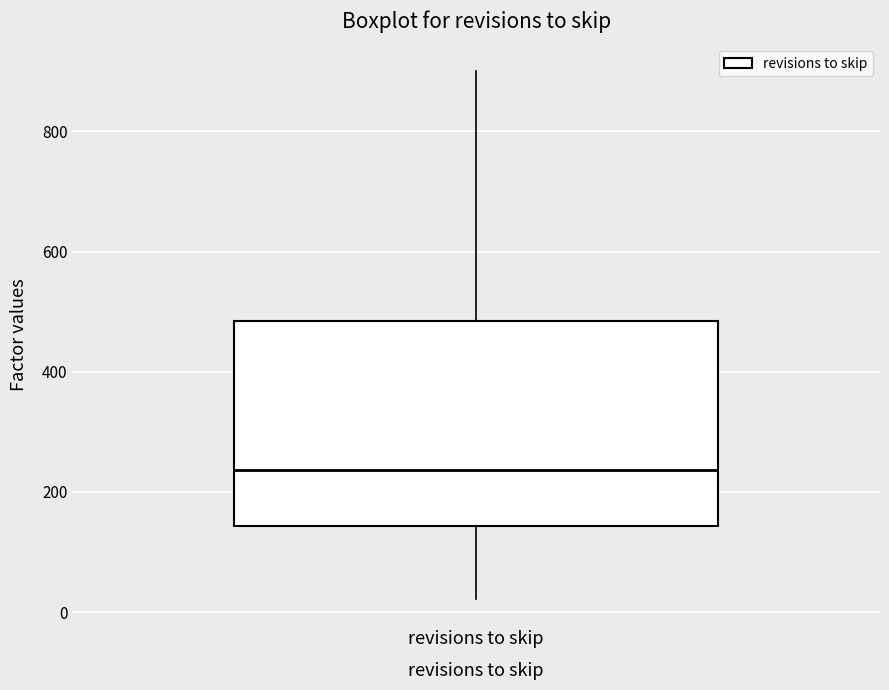

Transcribe this box plot: give where the median line is, the range the box spans, and where the two whiskers end, as read against the y-axis. The values are not printed on the chart, so give them approximately, as read against the axis.

median 240, box 140 to 480, whiskers 20 to 900